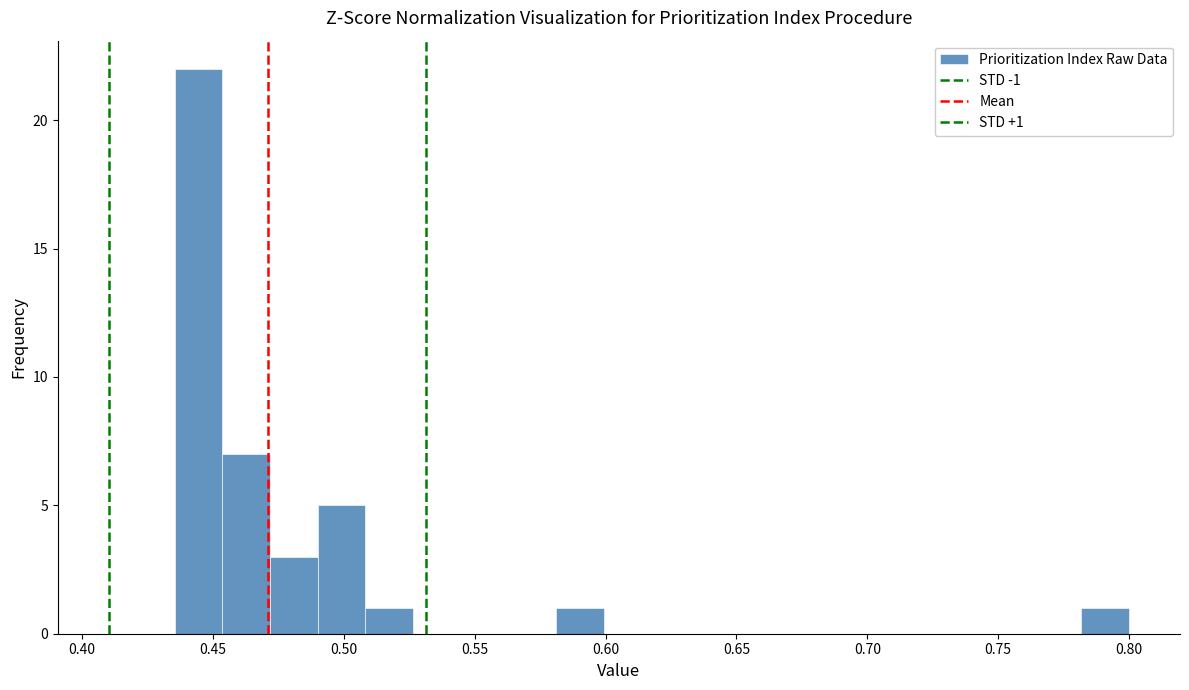

Read against the x-axis, roughly where is the centre of the tallest bar?

0.445